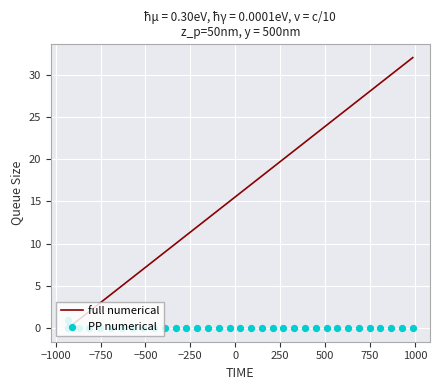

Which series has the largest total across all categories?

full numerical